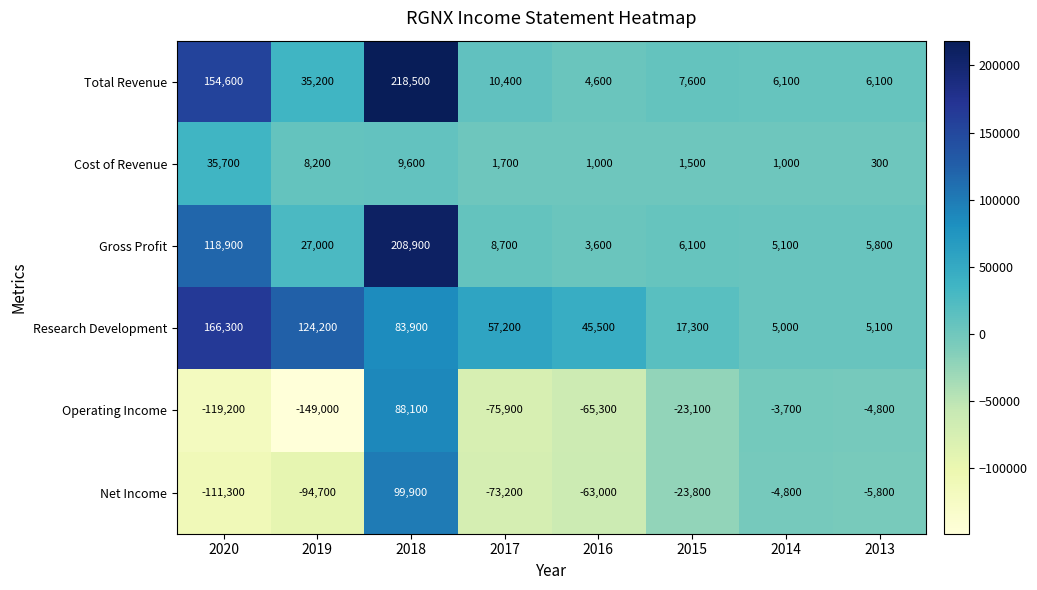

List the series in order of their peak value, lowest first.

Cost of Revenue, Operating Income, Net Income, Research Development, Gross Profit, Total Revenue